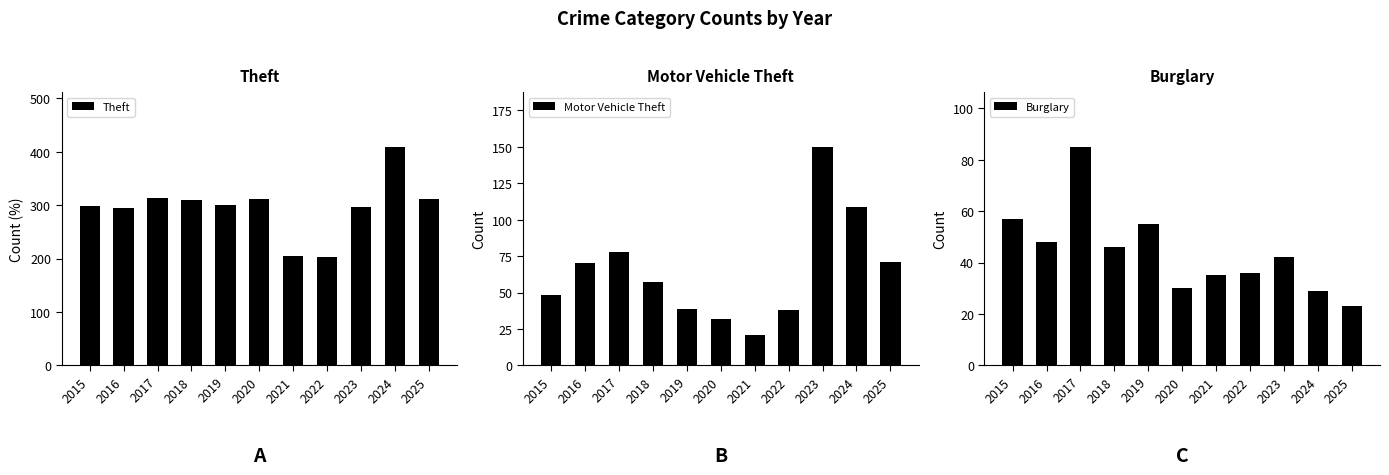

Reading left to right, transcribe all the data shown in this chart.

Theft: 2015=299	2016=295	2017=313	2018=309	2019=301	2020=311	2021=204	2022=203	2023=297	2024=409	2025=311
Motor Vehicle Theft: 2015=48	2016=70	2017=78	2018=57	2019=39	2020=32	2021=21	2022=38	2023=150	2024=109	2025=71
Burglary: 2015=57	2016=48	2017=85	2018=46	2019=55	2020=30	2021=35	2022=36	2023=42	2024=29	2025=23